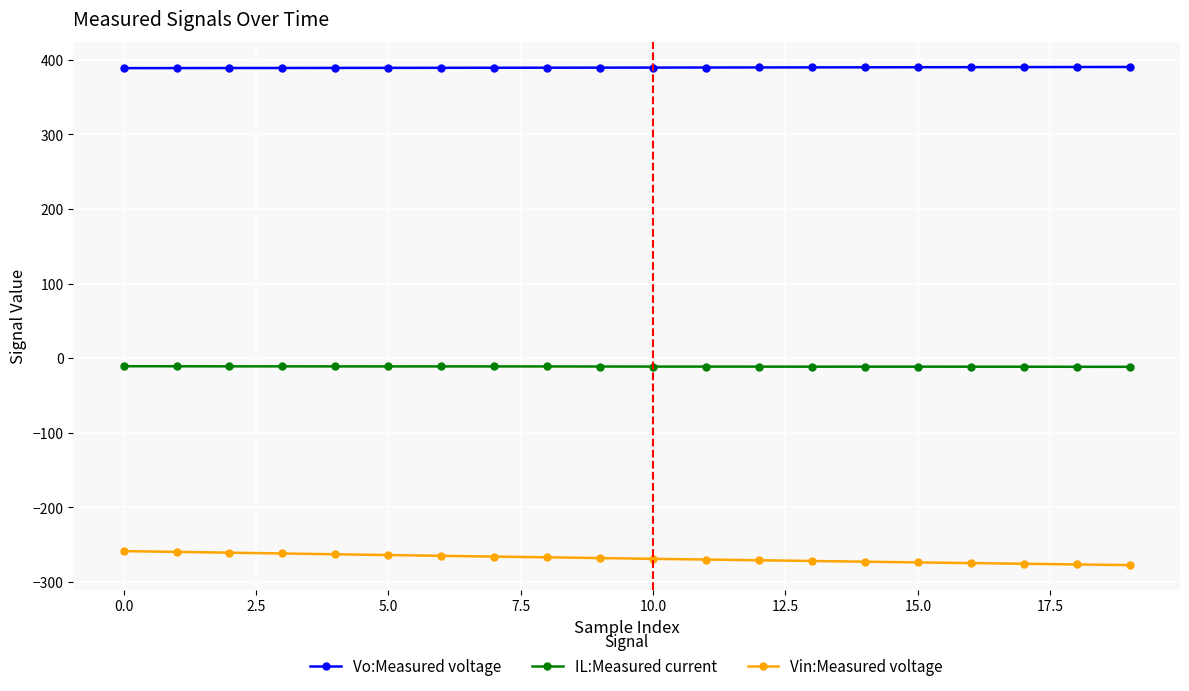

What is the minimum value for Vo:Measured voltage?

388.9